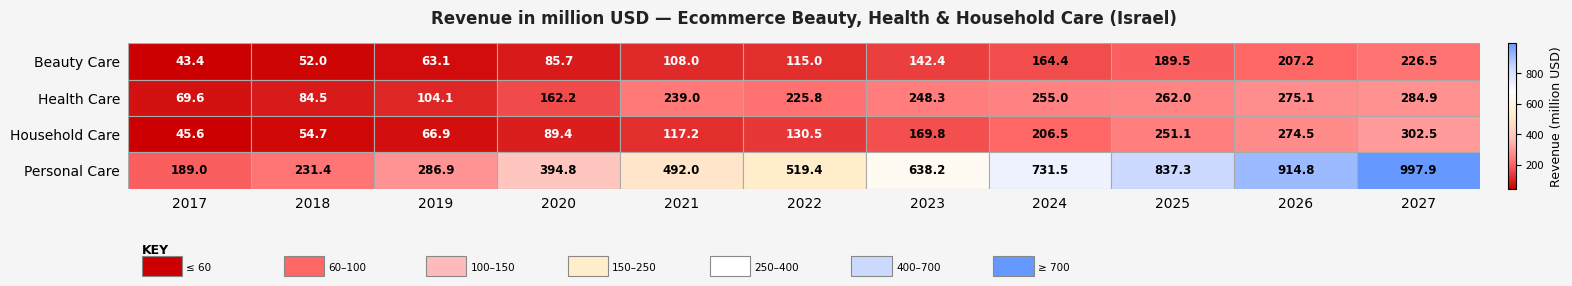

The Household Care series shows 24.1 at 2018. True or false?

False